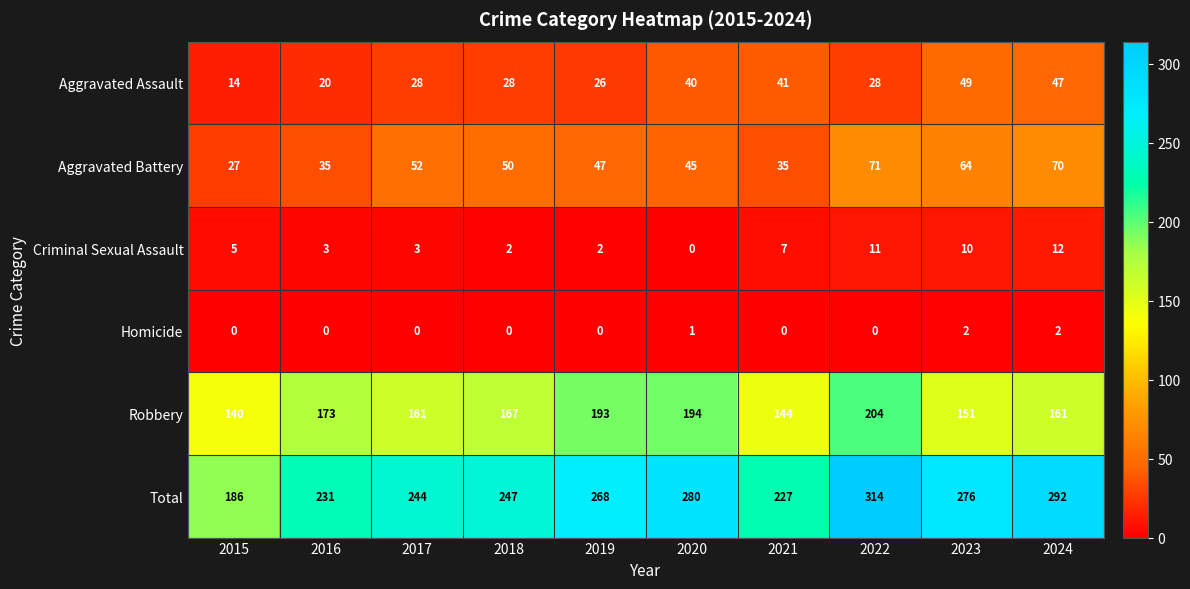

What is the difference between the second highest and minimum values in the Total series?

106